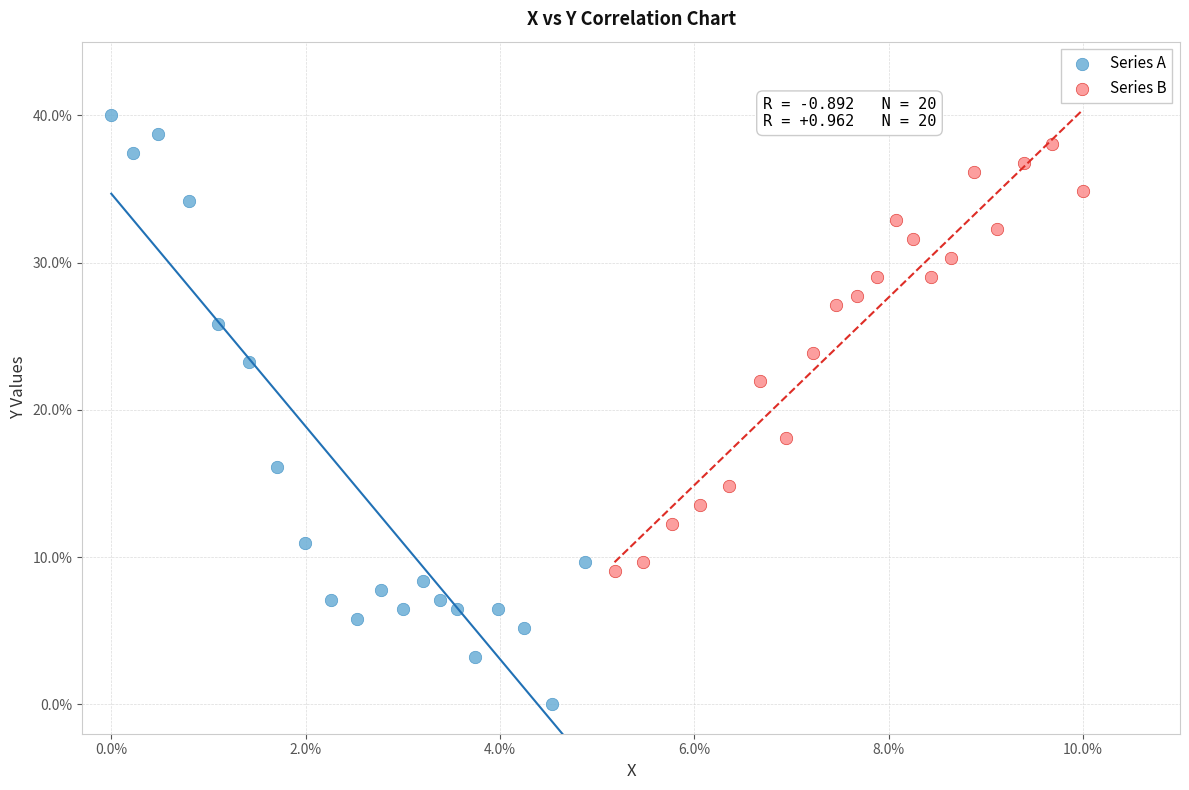

Which series has the largest Y range (max minus min)?

Series A